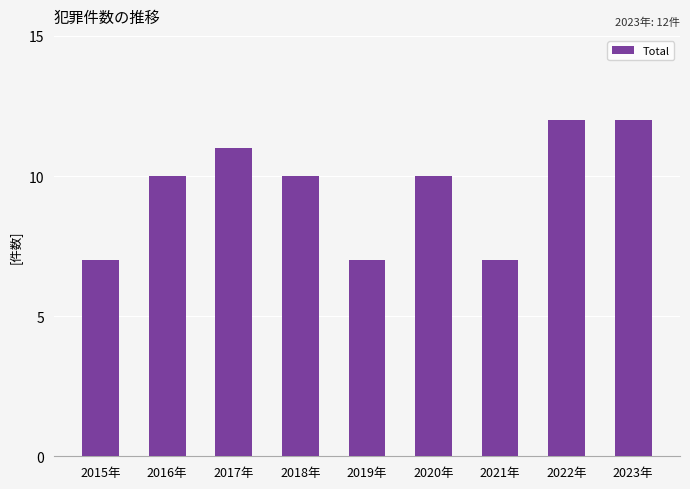

What is the change in value from 2016年 to 2017年?

+1